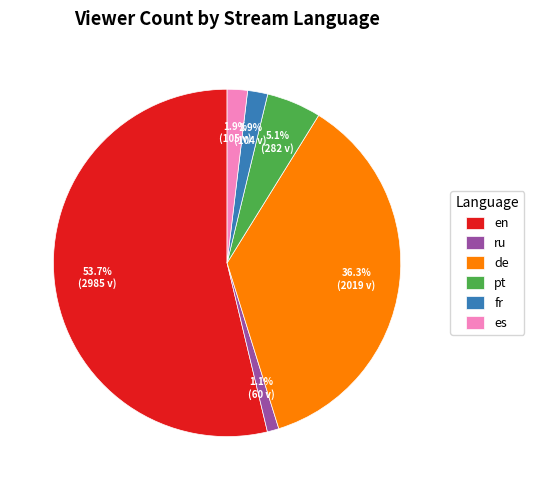

Which category accounts for the majority?

en